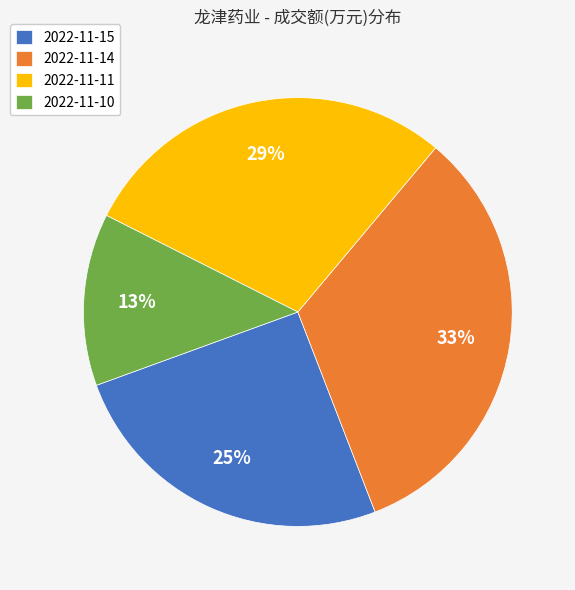

Is it true that 2022-11-11 is 20% of the pie?

False